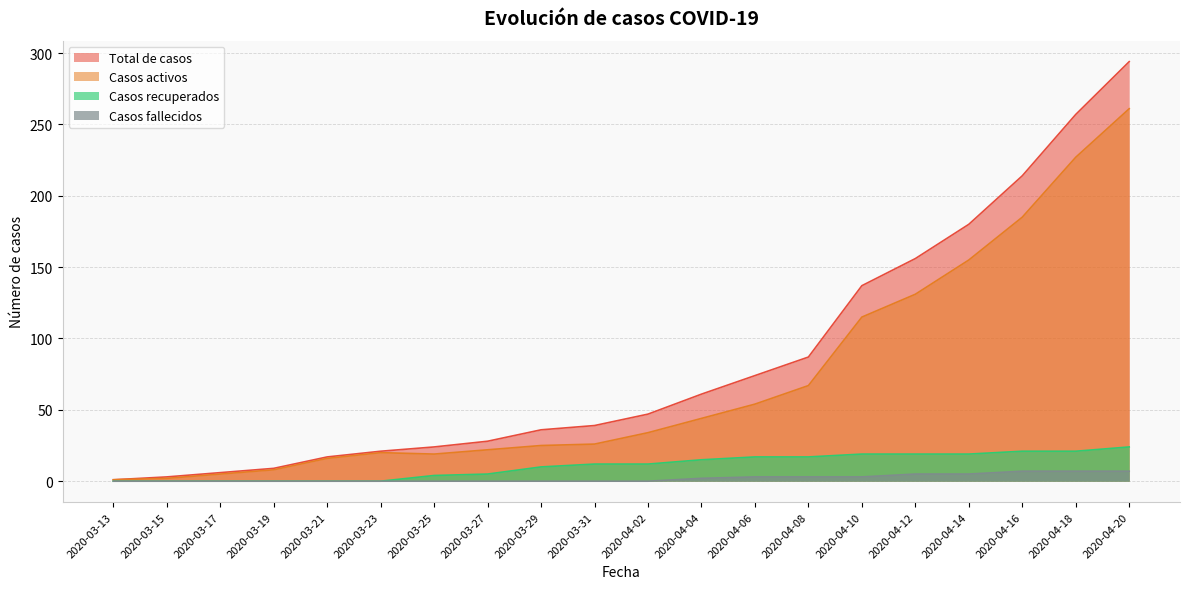

What is the sum of all Casos activos values?

1417